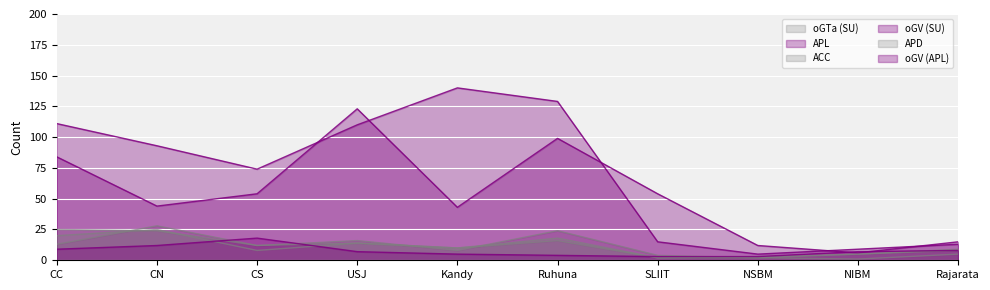

Where is oGV (SU) nearest to the value 64?

CS